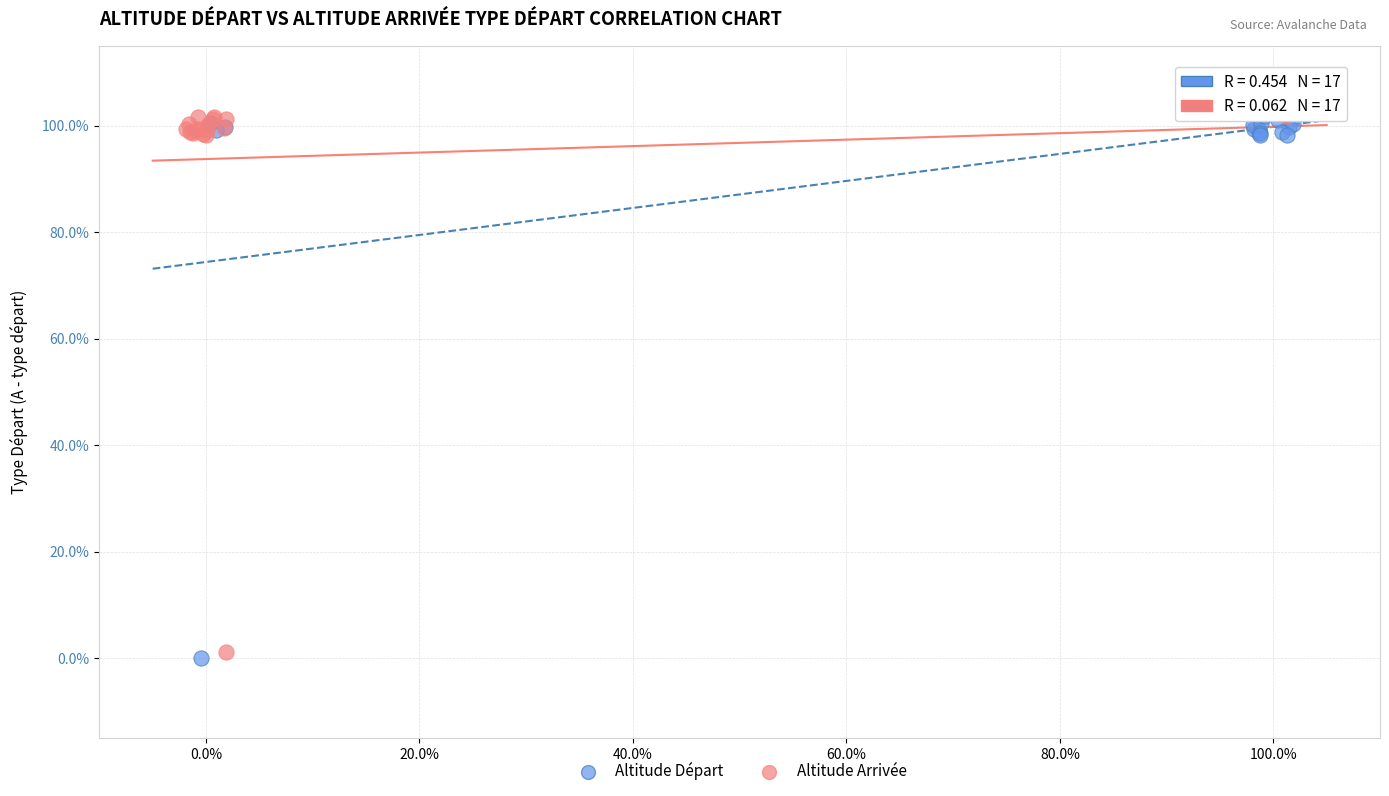

What are all the series names shown in the legend?

Altitude Départ, Altitude Arrivée